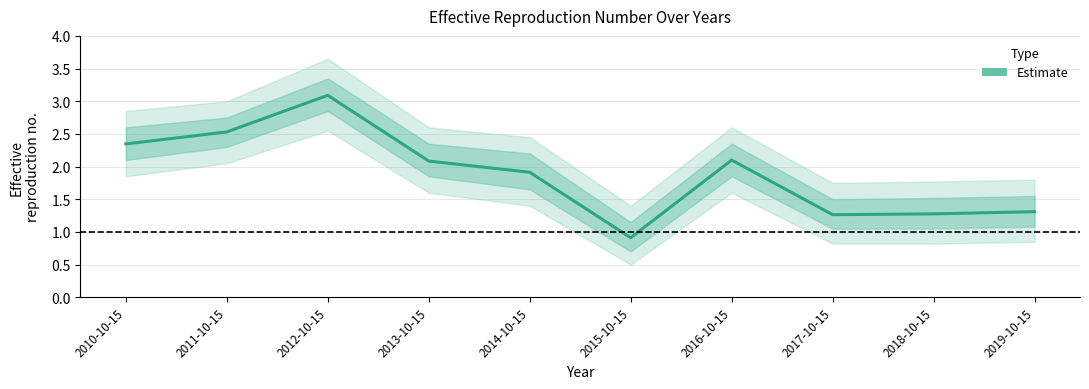

Is it true that the value at 2018-10-15 is 1.3?

True